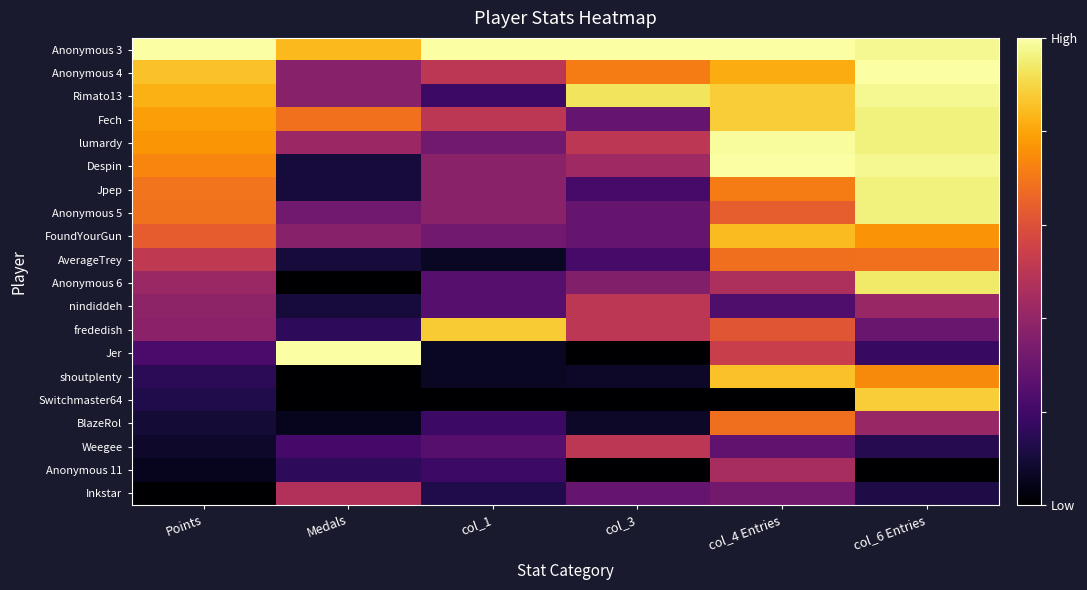

What is the greatest value displayed?

1.0